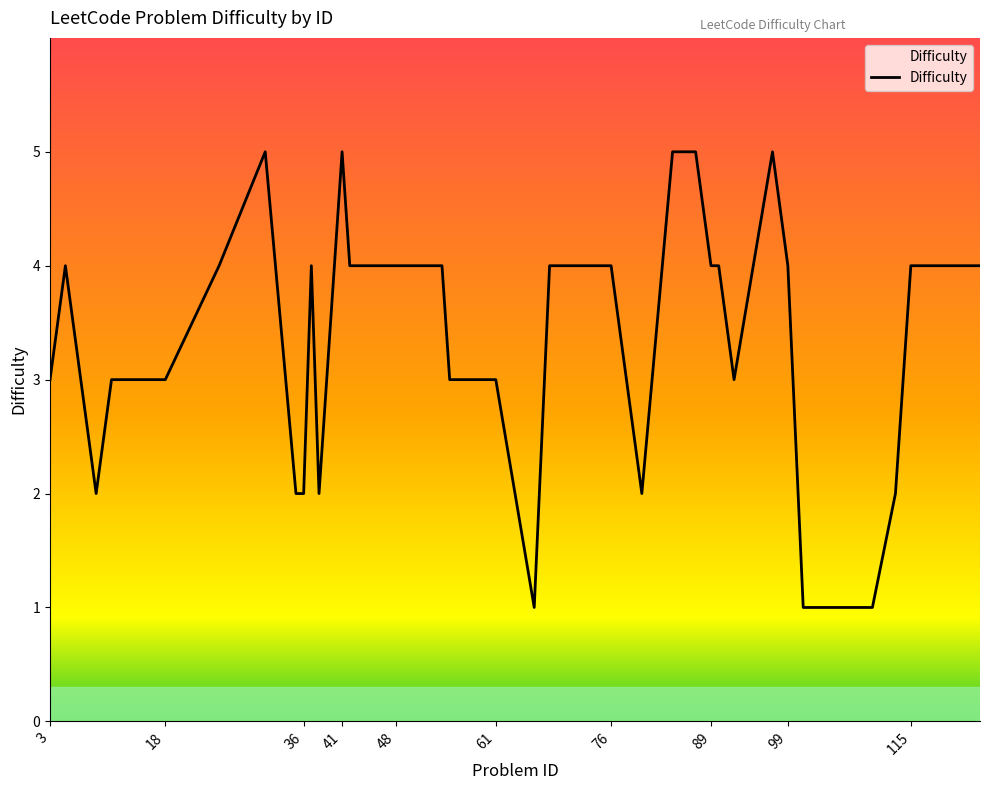

What is the greatest value displayed?

5